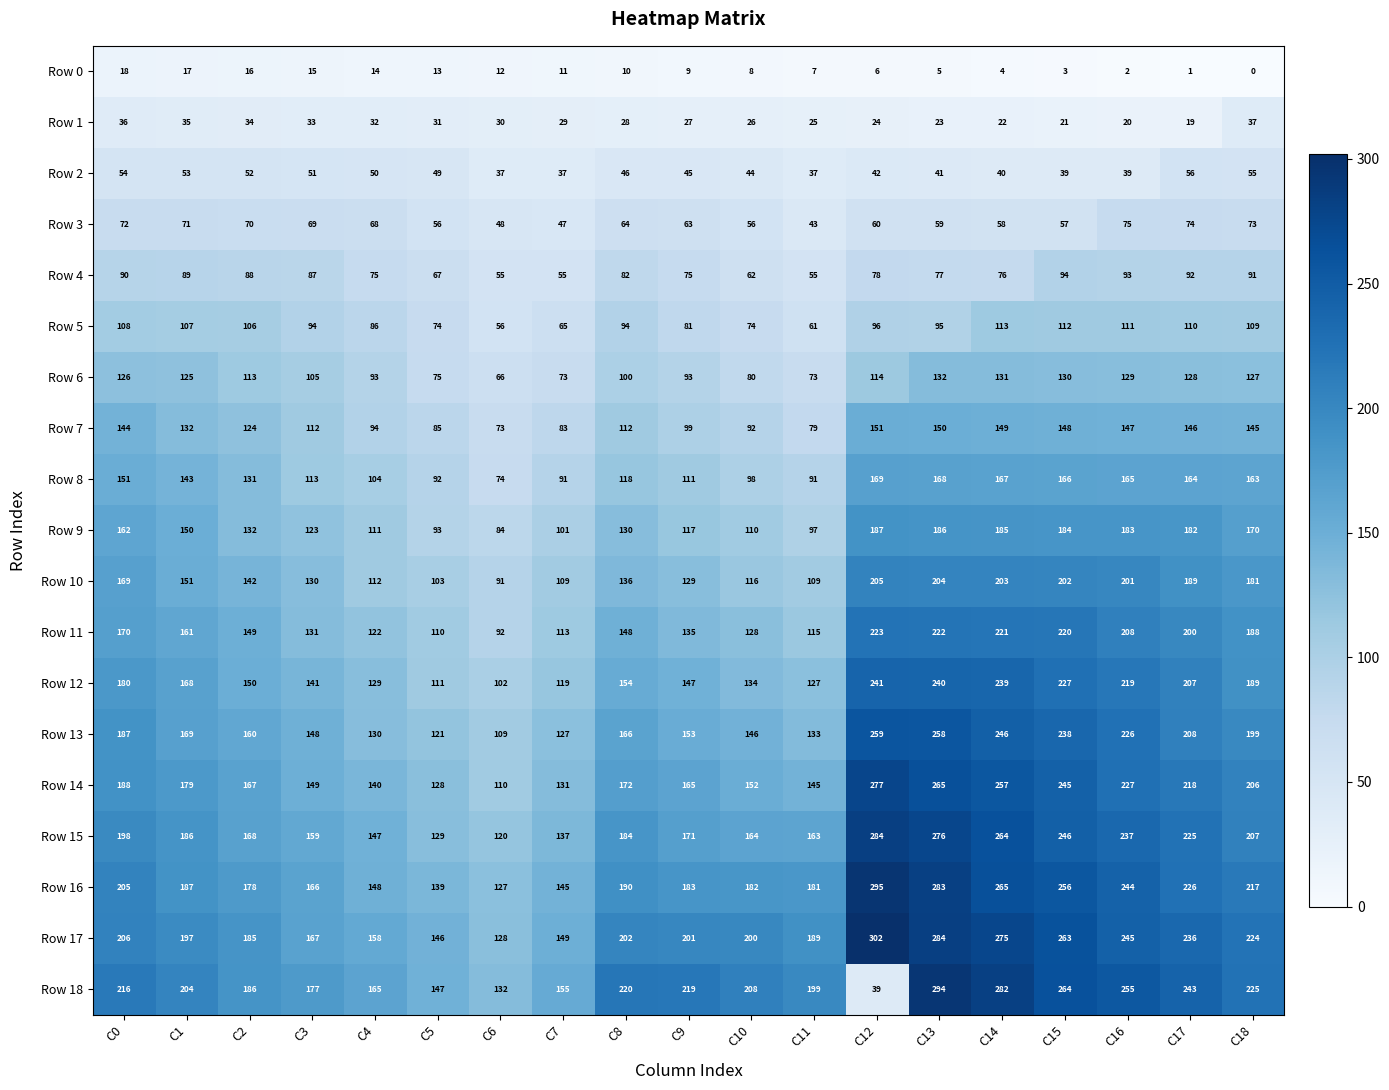

What is the difference between the Row 7 values at C11 and C3?

33